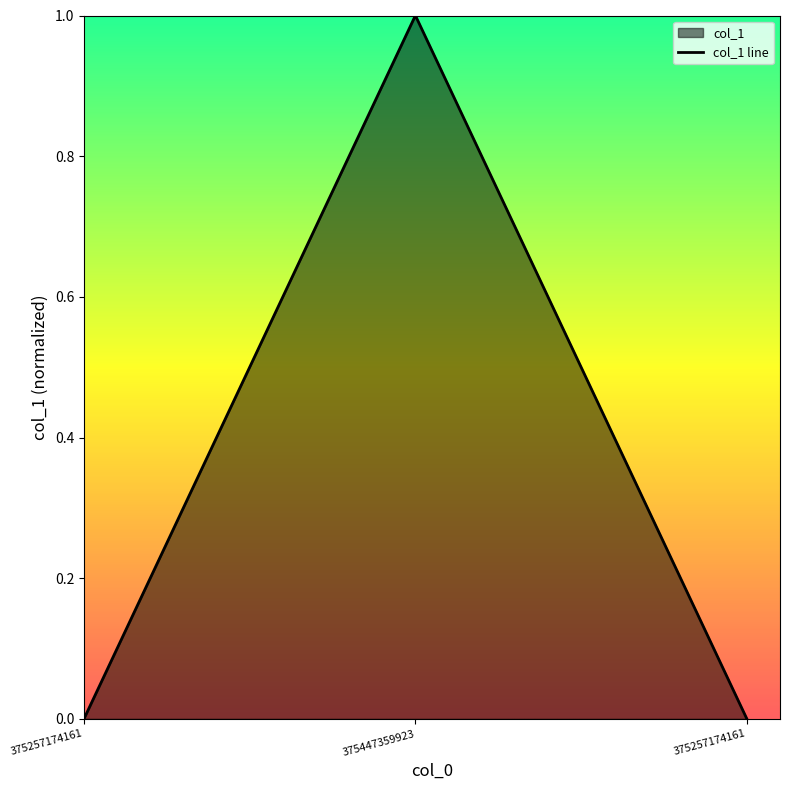

Reading left to right, list all the values displayed in this chart.

375257174161=0	375447359923=1	375257174161=0